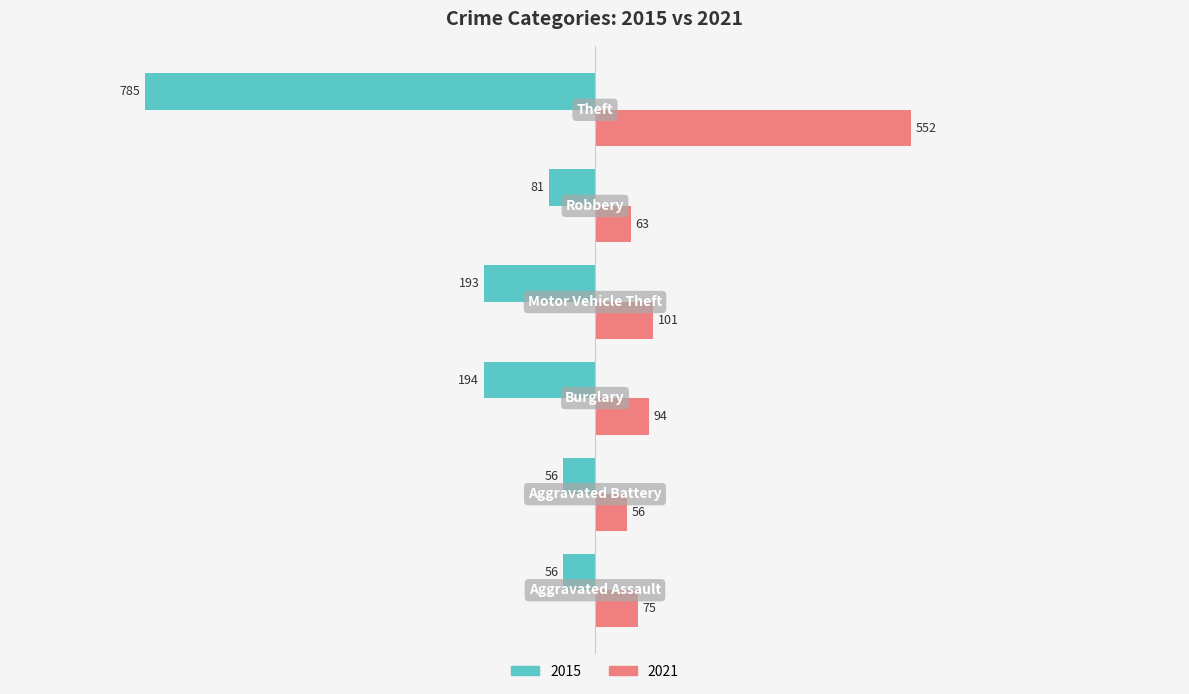

What is the smallest value displayed?

-785